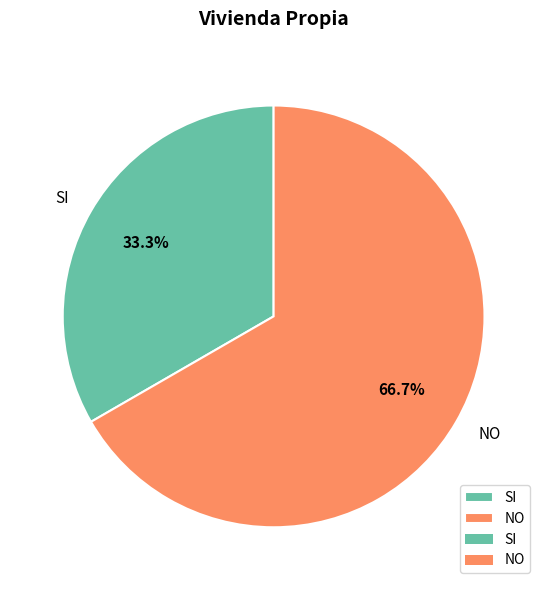

Which has a higher value, SI or NO?

NO